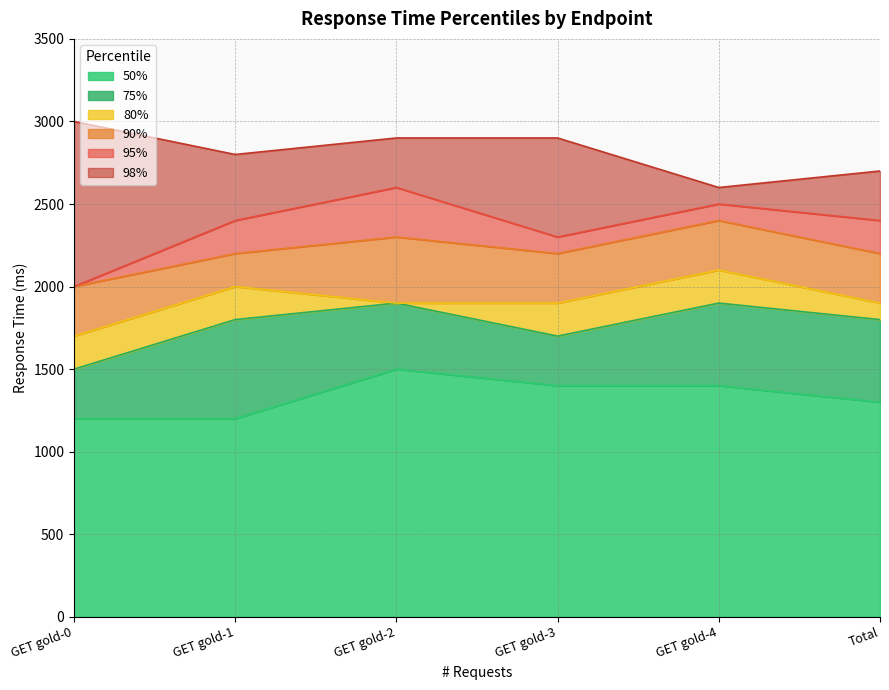

The 50% series shows 1877 at GET gold-4. True or false?

False